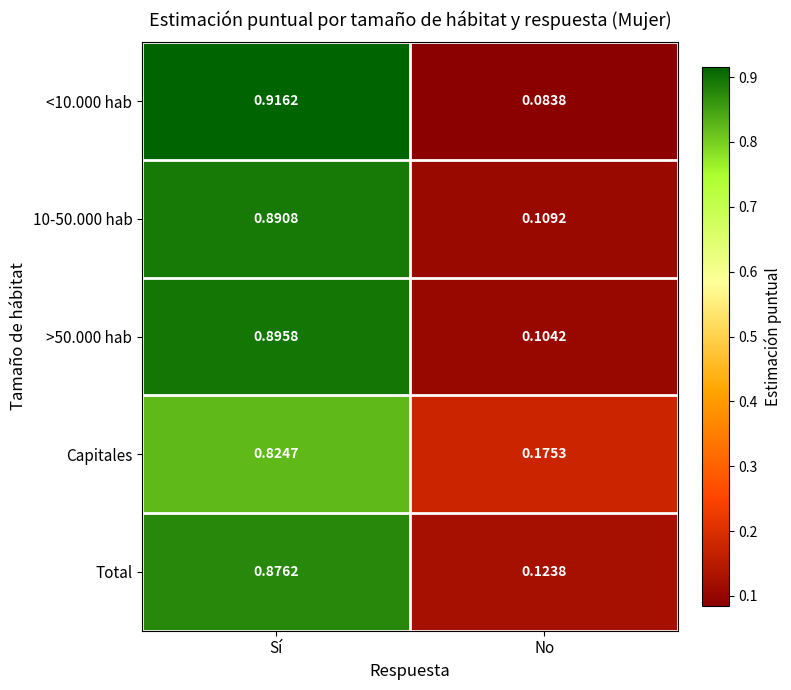

Which category has the lowest value in the 10-50.000 hab series?

No